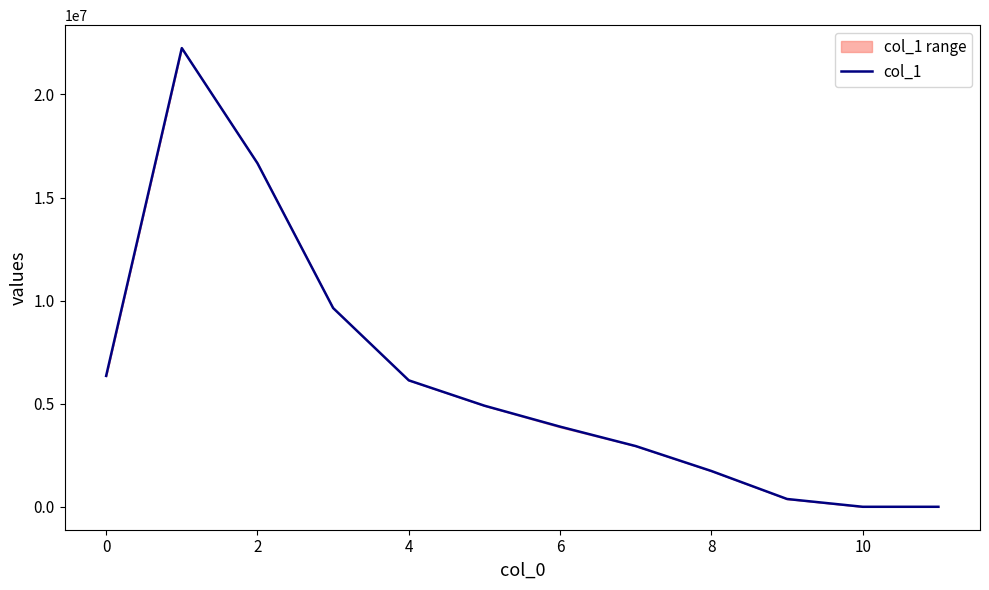

What is the average value?

6240266